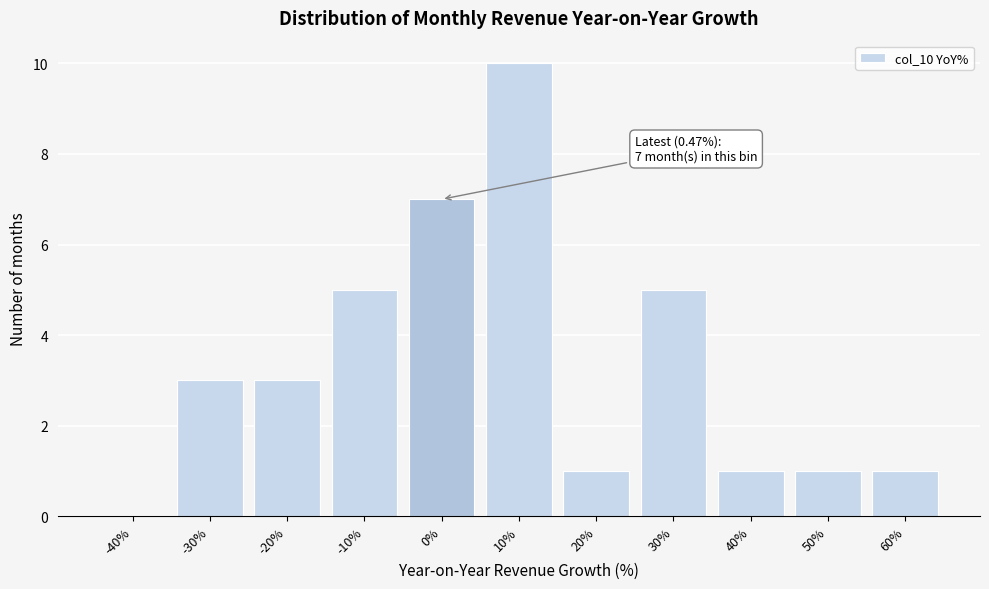

Reading left to right, list all the values displayed in this chart.

-40%=0	-30%=3	-20%=3	-10%=5	0%=7	10%=10	20%=1	30%=5	40%=1	50%=1	60%=1